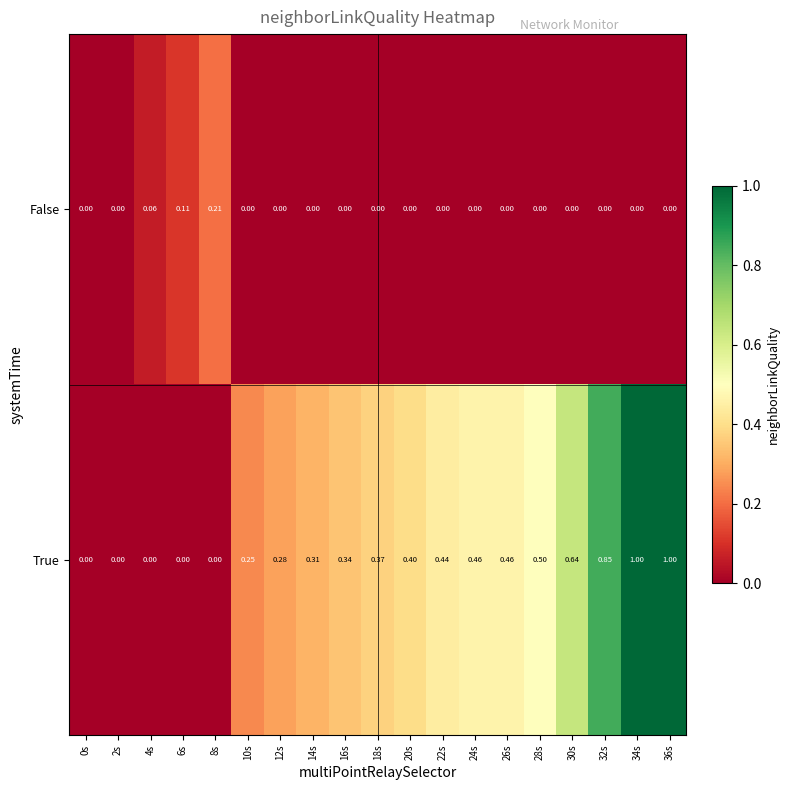

List the series in order of their overall mean, highest first.

True, False